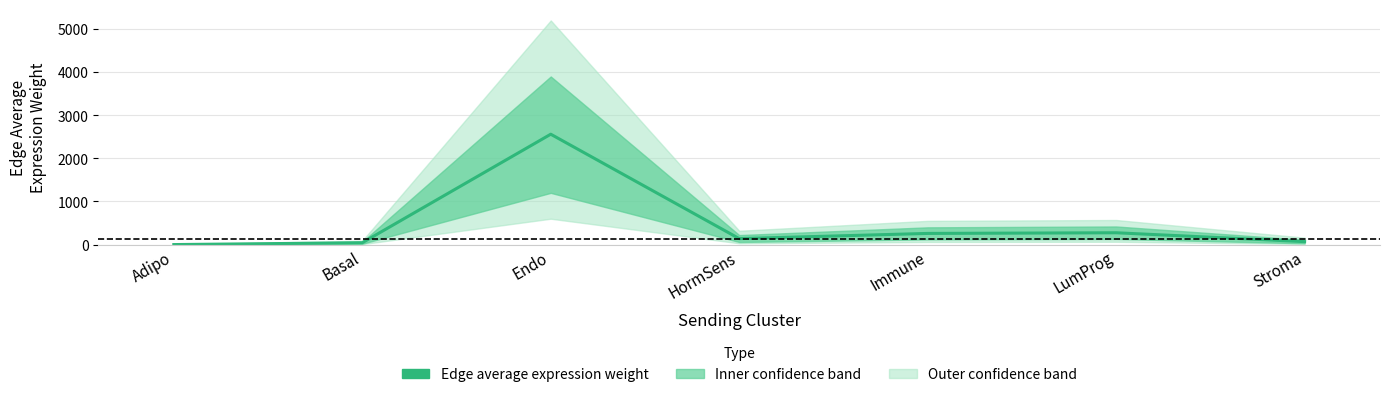

How many data points does each series have?

7